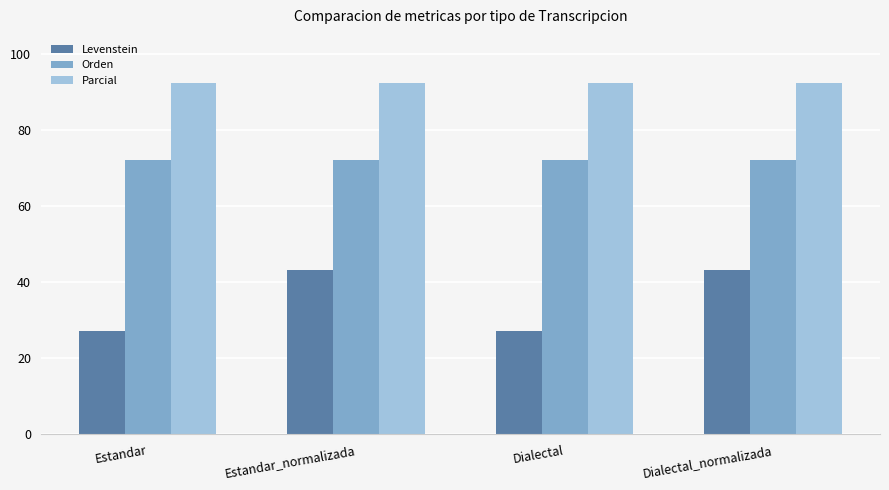

What position from the left is Dialectal_normalizada?

4